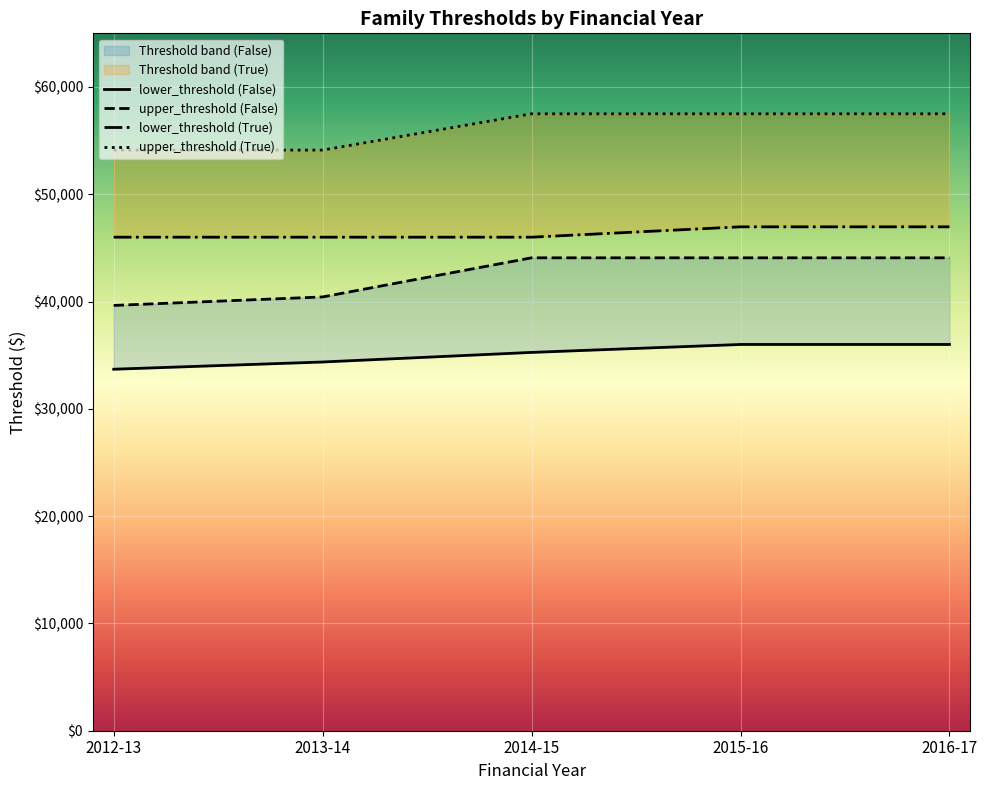

Which series has the largest range (max minus min)?

upper_threshold (False)